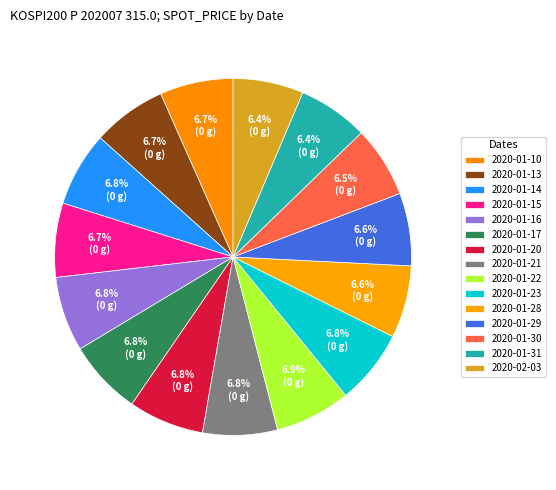

Does 2020-01-23 account for over 50% of the chart?

No